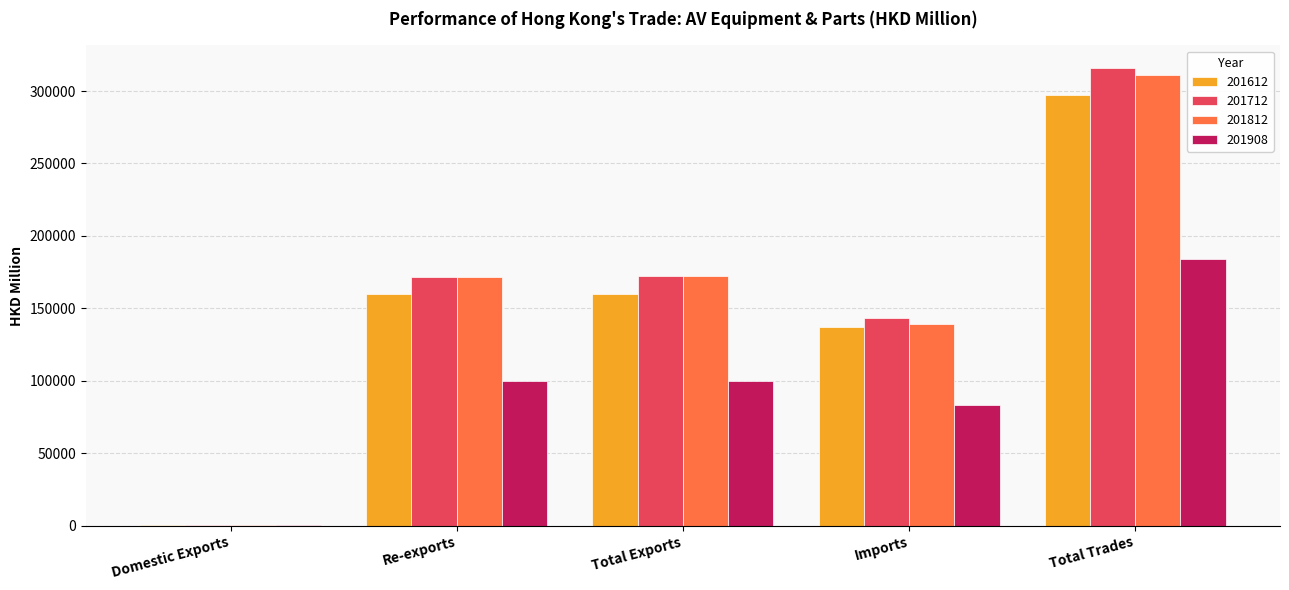

What value does the 201712 series have at Total Trades?

315729.5